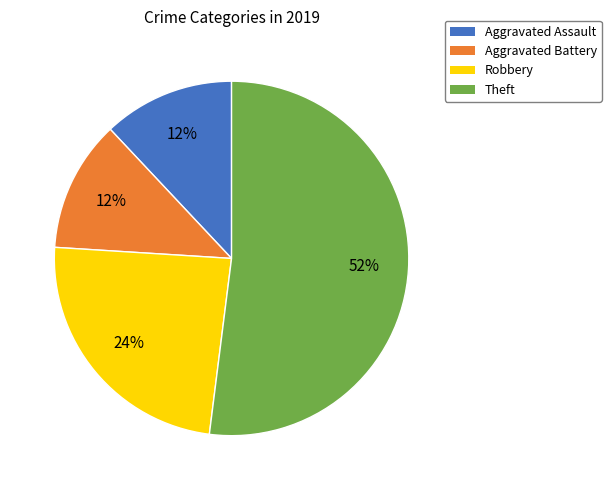

Do Aggravated Assault and Theft together represent more than half of the pie?

Yes